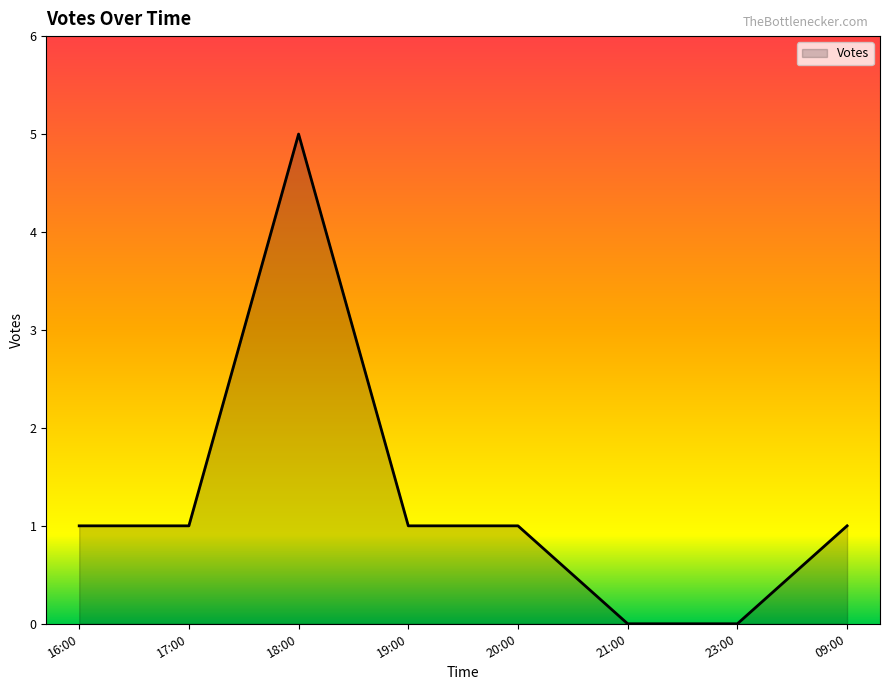

Reading right to left, what are all the values shown in this chart?

09:00=1	23:00=0	21:00=0	20:00=1	19:00=1	18:00=5	17:00=1	16:00=1